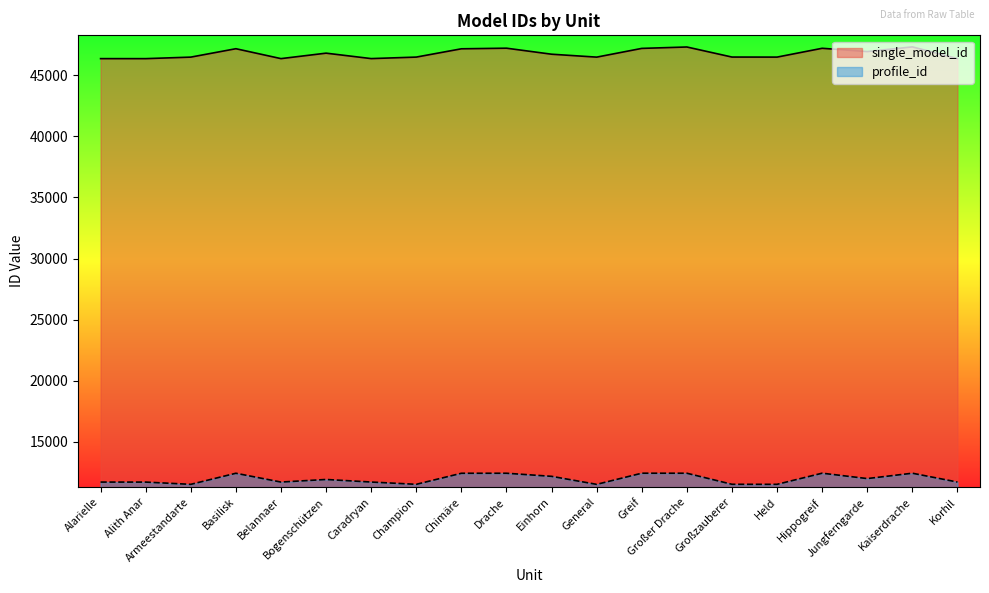

What is the value of the single_model_id point at the 20th from the left?

46370